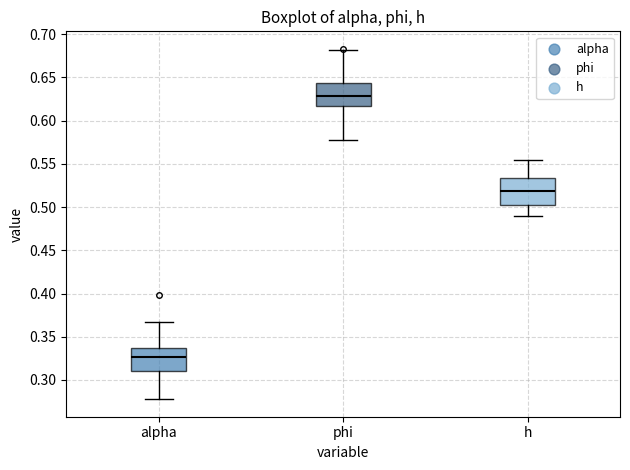

Reading left to right, transcribe this box plot: for each box, give where its median line is, the range the box spans, and where its two whiskers end, as read against the y-axis. The values are not printed on the chart, so give them approximately, as read against the axis.

alpha: median 0.325, box 0.310 to 0.335, whiskers 0.280 to 0.365
phi: median 0.630, box 0.615 to 0.645, whiskers 0.580 to 0.680
h: median 0.520, box 0.500 to 0.535, whiskers 0.490 to 0.555